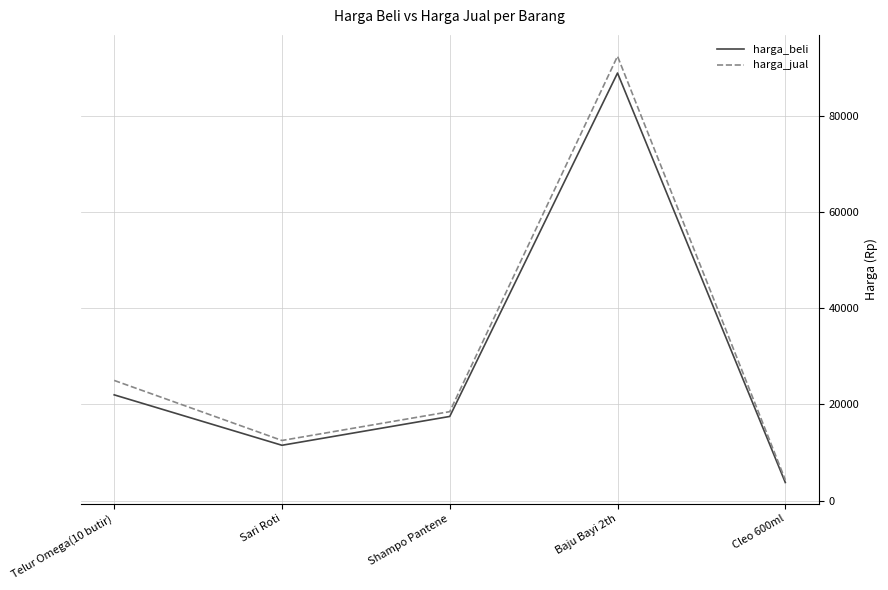

Which series has the widest spread of values?

harga_jual